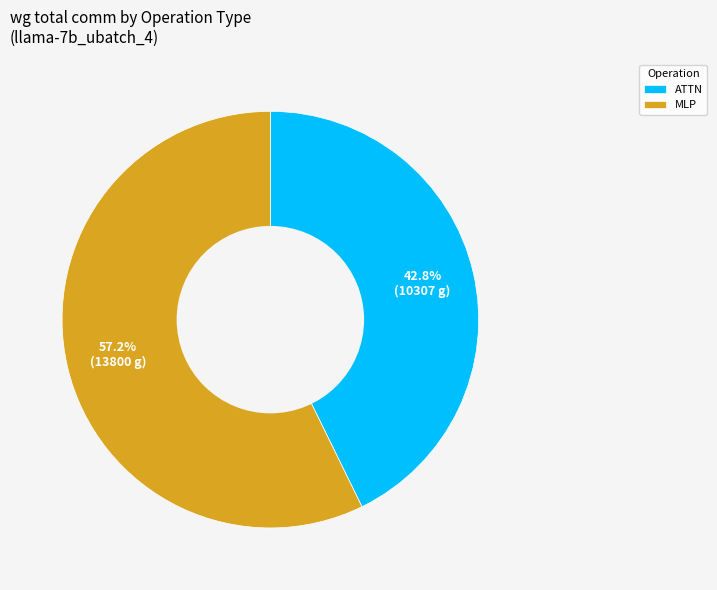

What percentage is NOT represented by ATTN?

57.2%